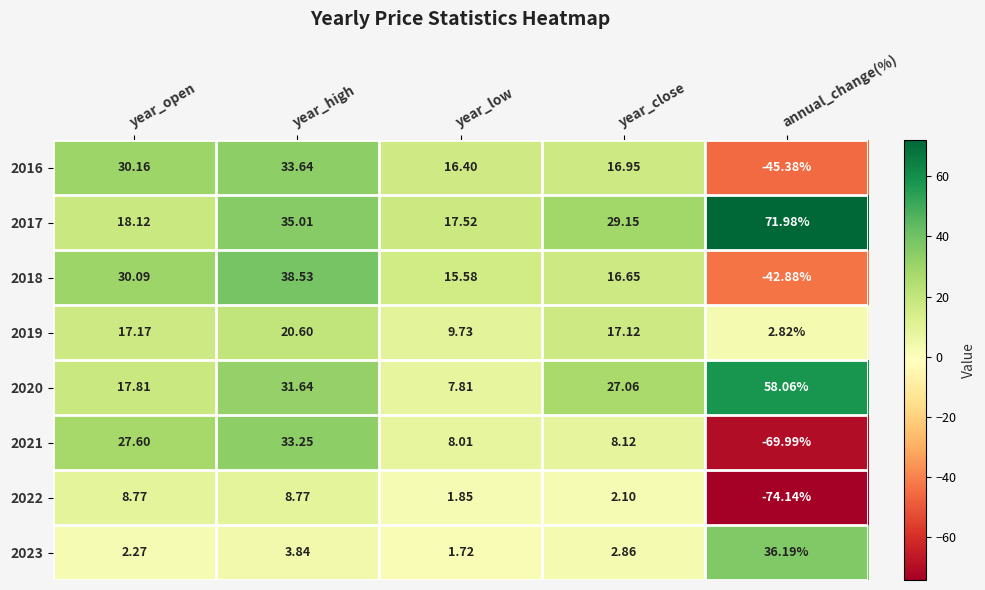

At which category does the chart reach its peak across all series?

annual_change(%)